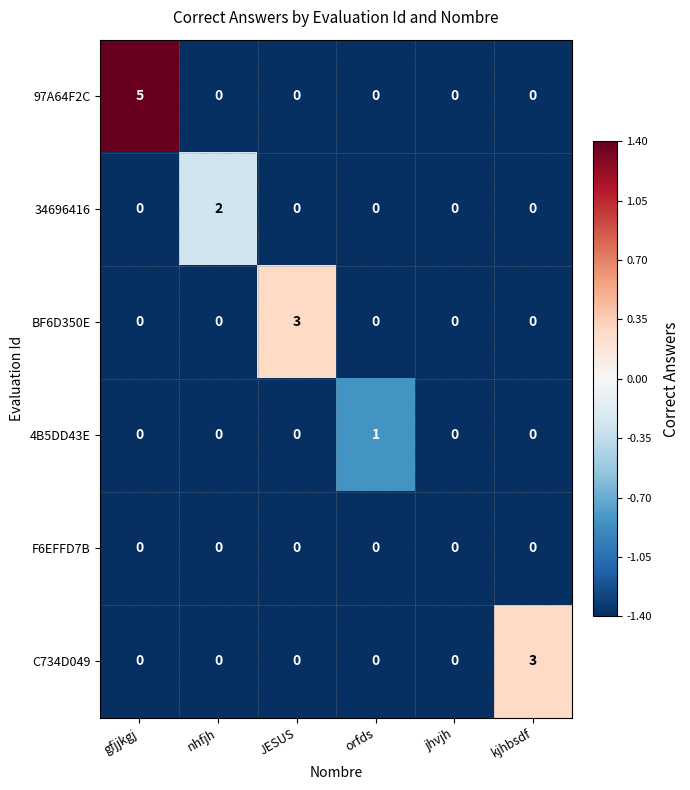

Which label corresponds to the largest value in the chart?

gfjjkgj